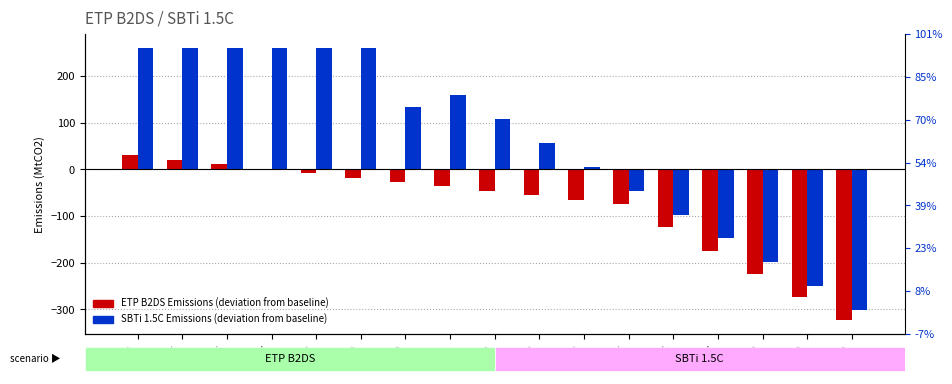

What is the difference between the maximum and minimum values in the ETP B2DS Emissions series?

353.6